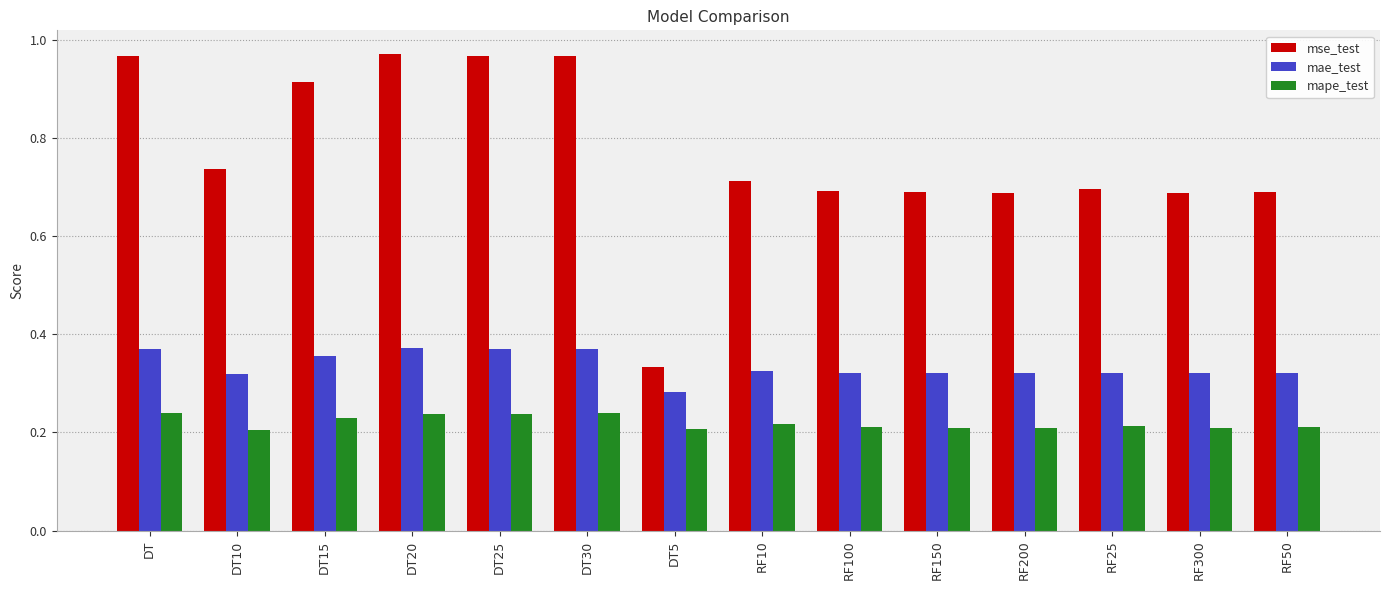

Does the chart contain any negative values?

No